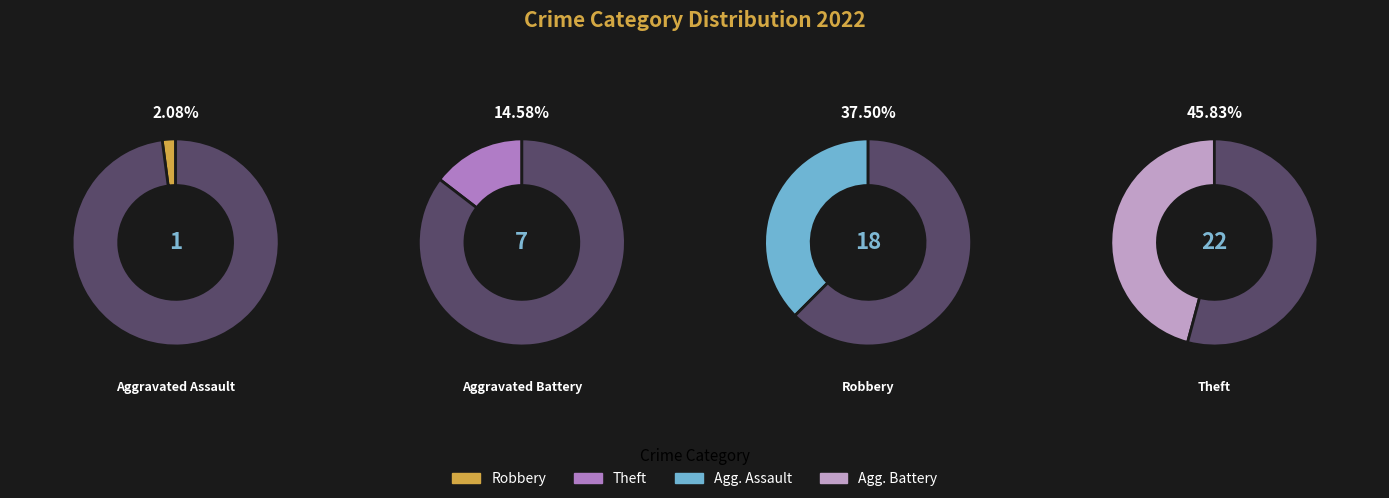

How many segments does this pie chart have?

4